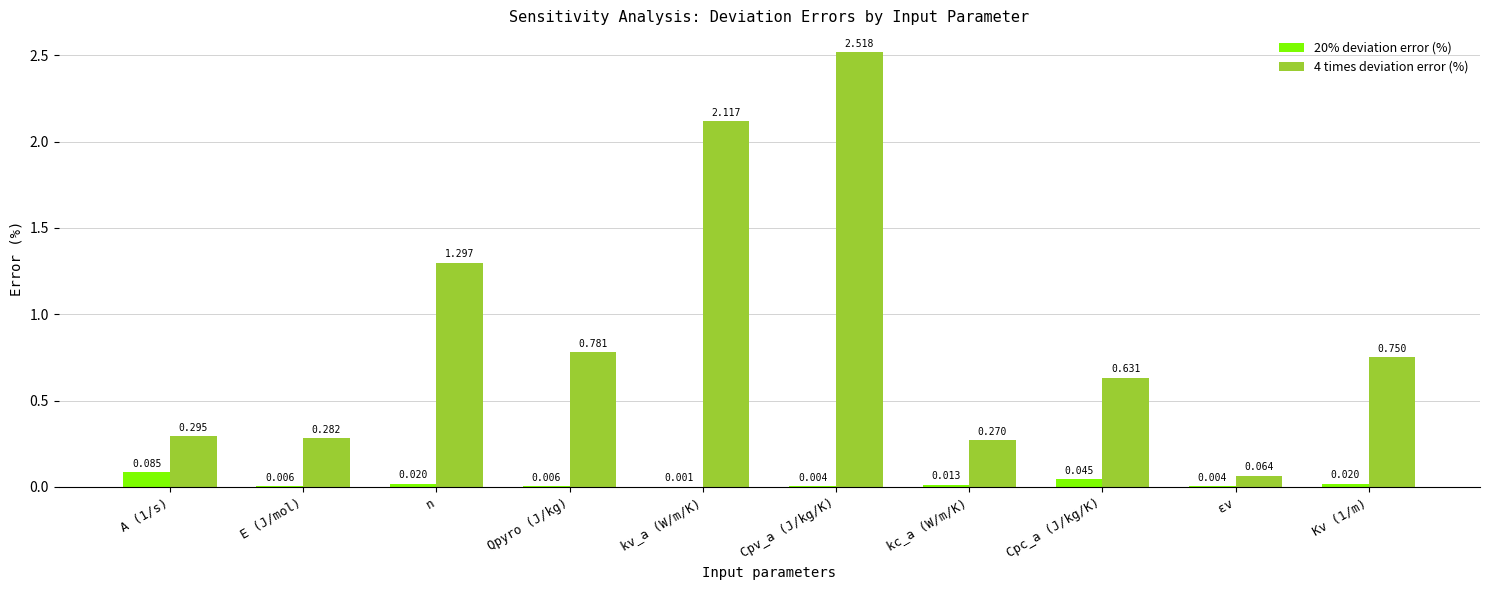

Where is 20% deviation error (%) nearest to the value 0?

kv_a (W/m/K)